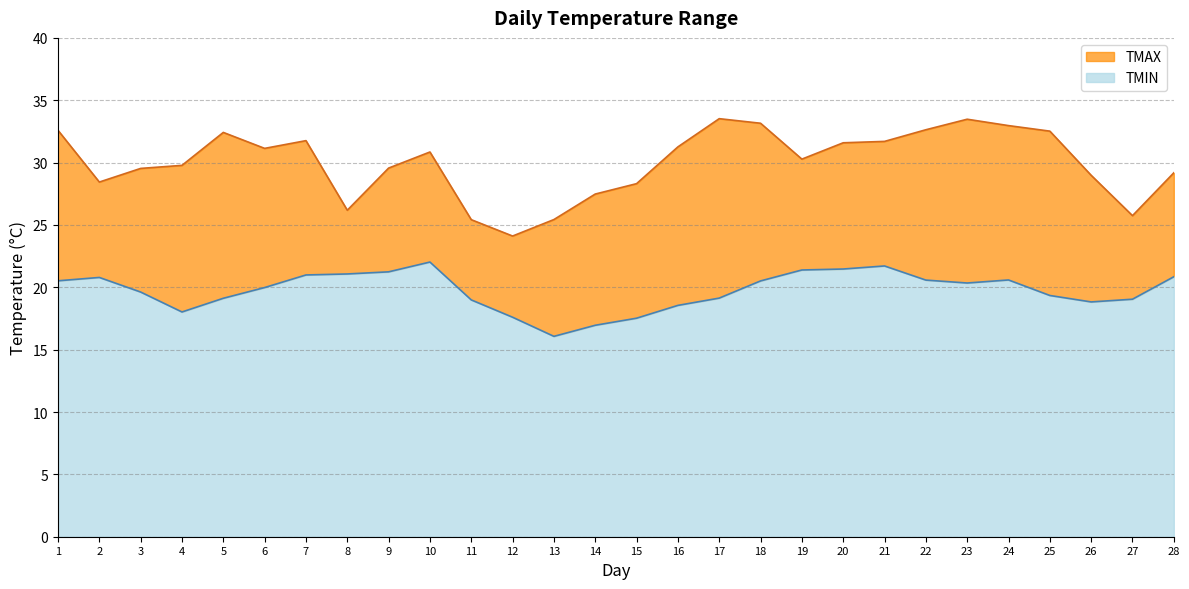

True or false: TMAX and TMIN cross at least once.

False